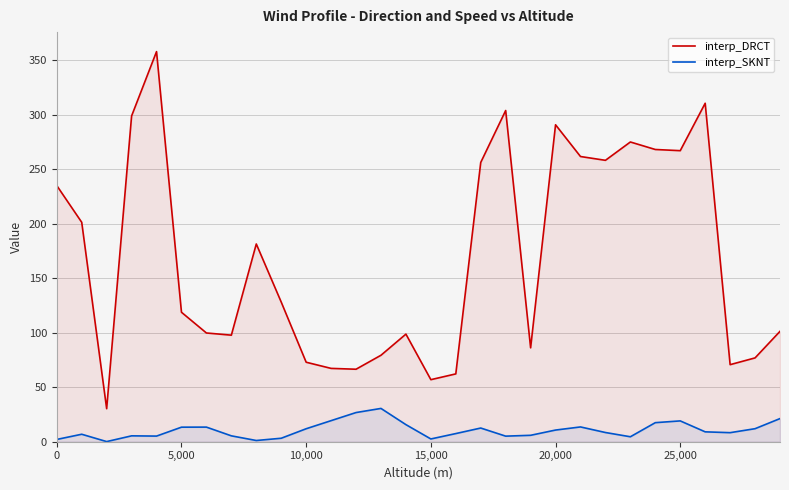

What is the difference between the maximum and minimum values in the interp_DRCT series?

327.6